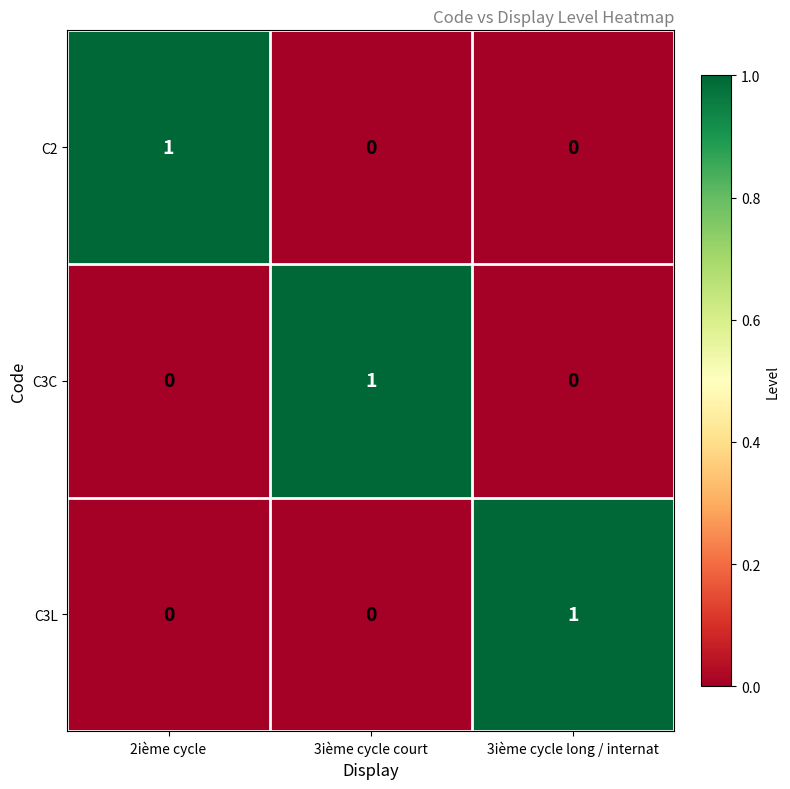

At how many categories does at least one series exceed 0?

3